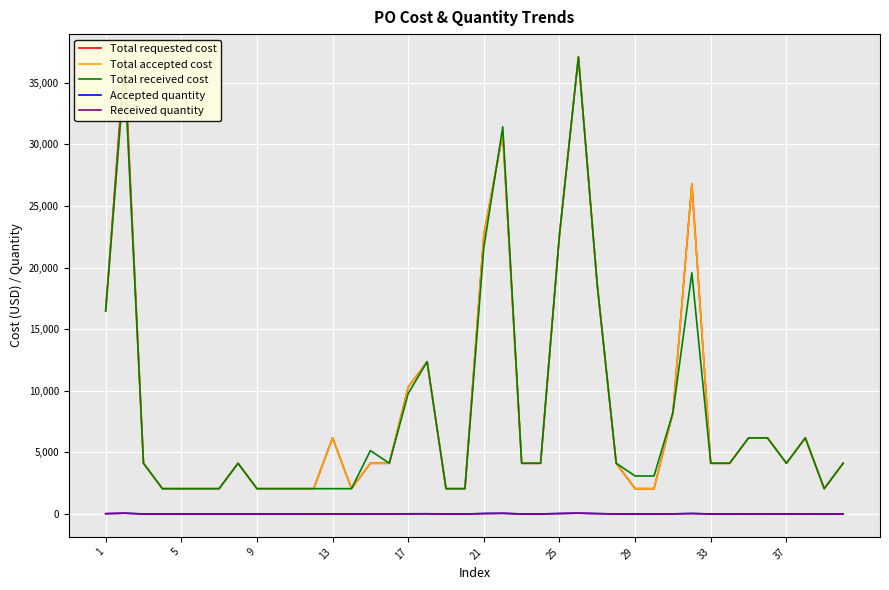

True or false: Total requested cost and Accepted quantity intersect in this chart.

False